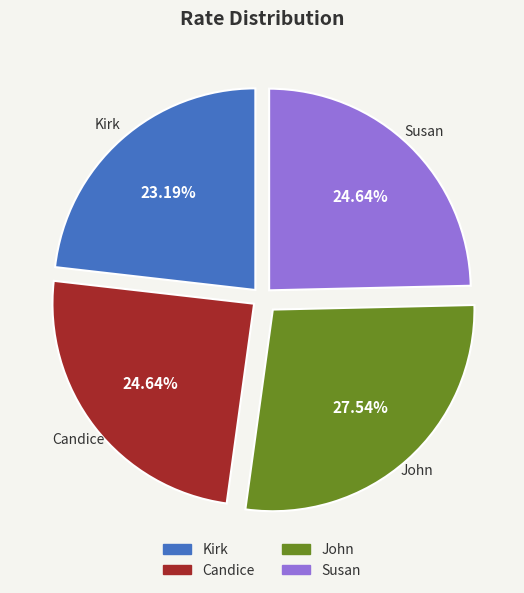

What is the ratio of the value at John to the value at Candice?

1.1